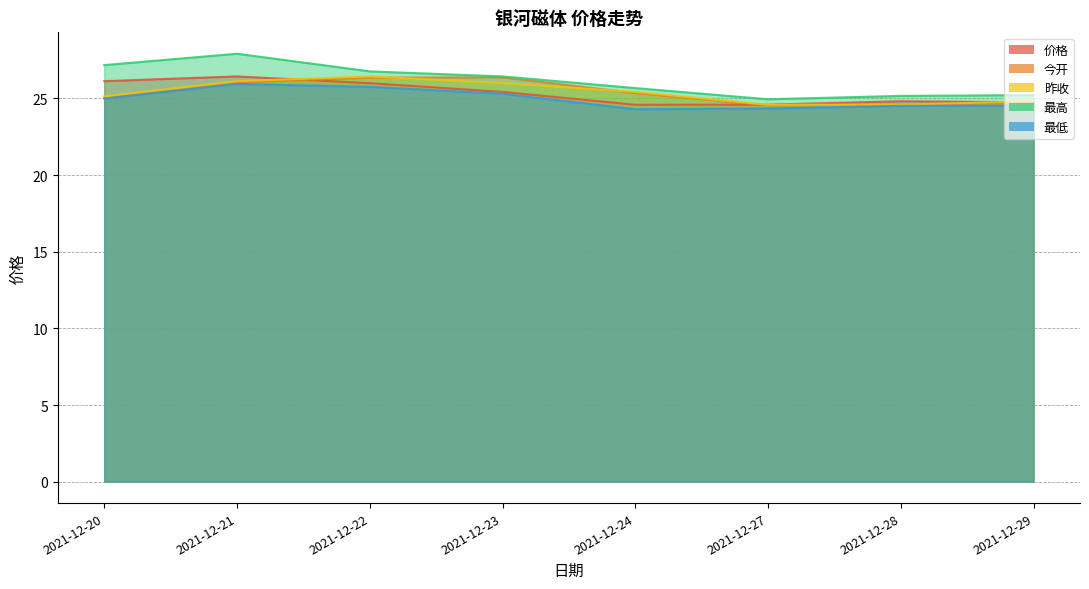

Is the value of 昨收 at 2021-12-27 greater than the value of 今开 at 2021-12-29?

No